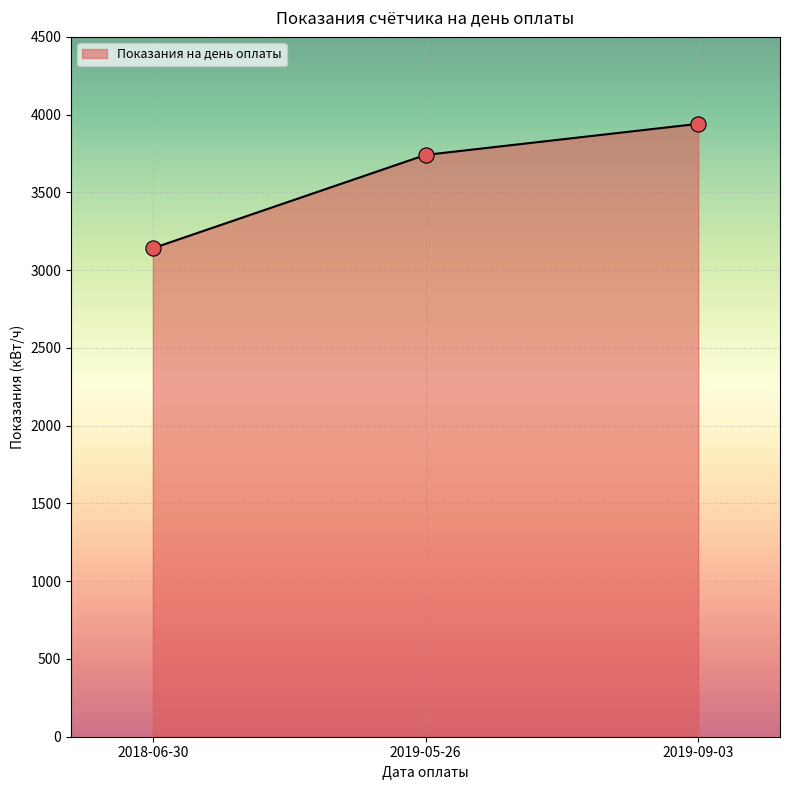

What is the change in value from 2018-06-30 to 2019-09-03?

+800